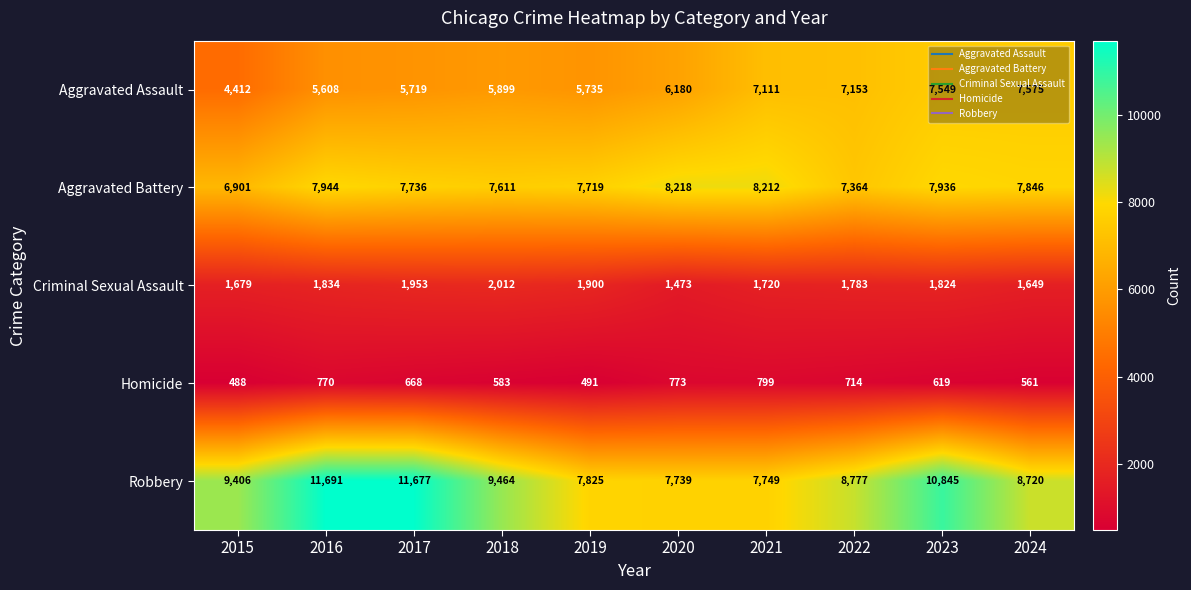

What is the minimum value shown in the chart?

488